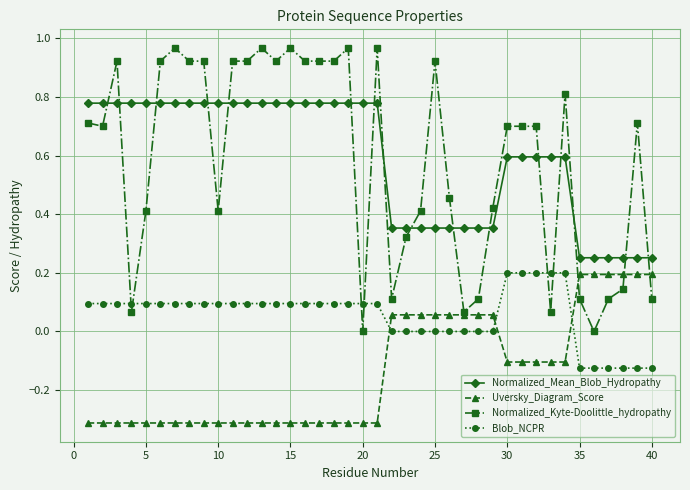

True or false: Normalized_Kyte-Doolittle_hydropathy and Normalized_Mean_Blob_Hydropathy cross at least once.

True